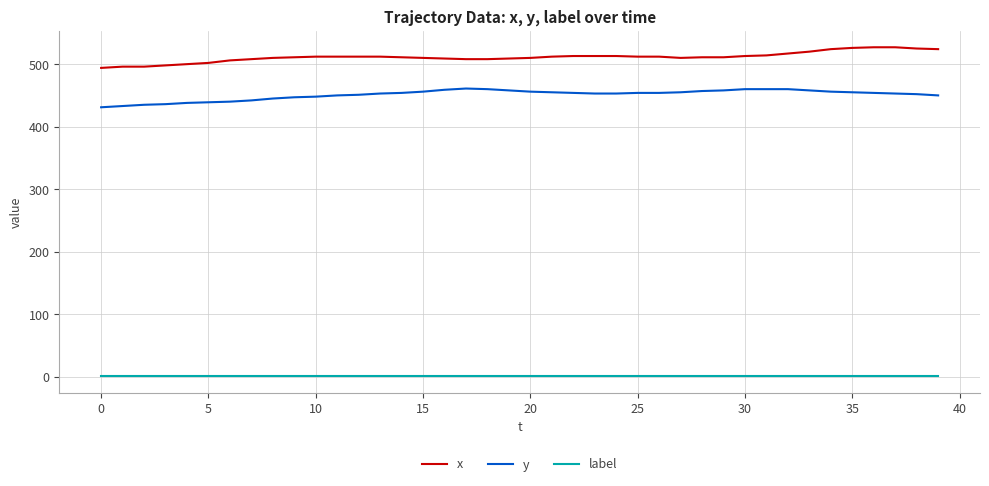

Rank the series by their maximum value, from lowest to highest.

label, y, x